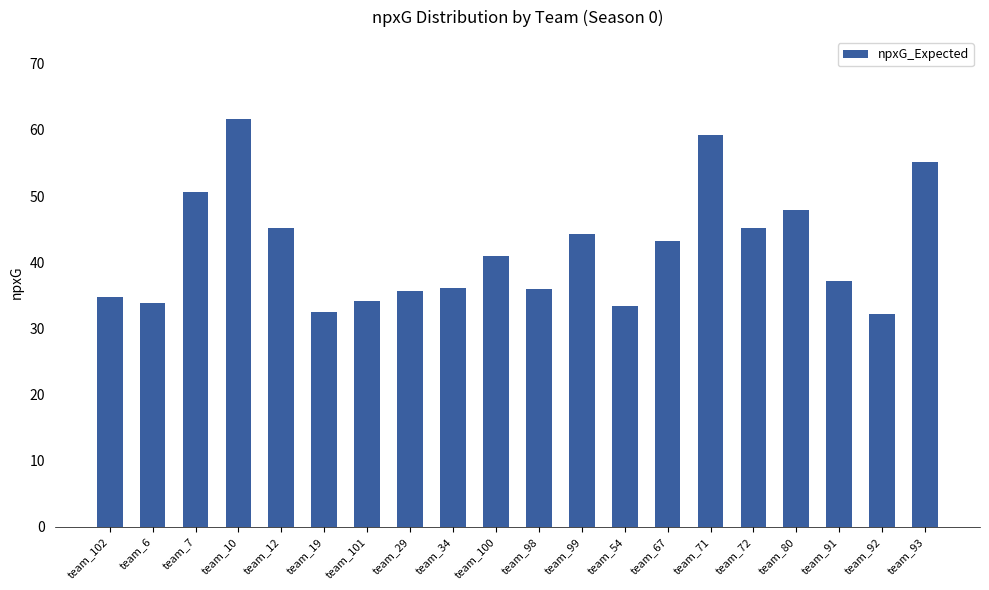

What is the smallest value displayed?

32.1